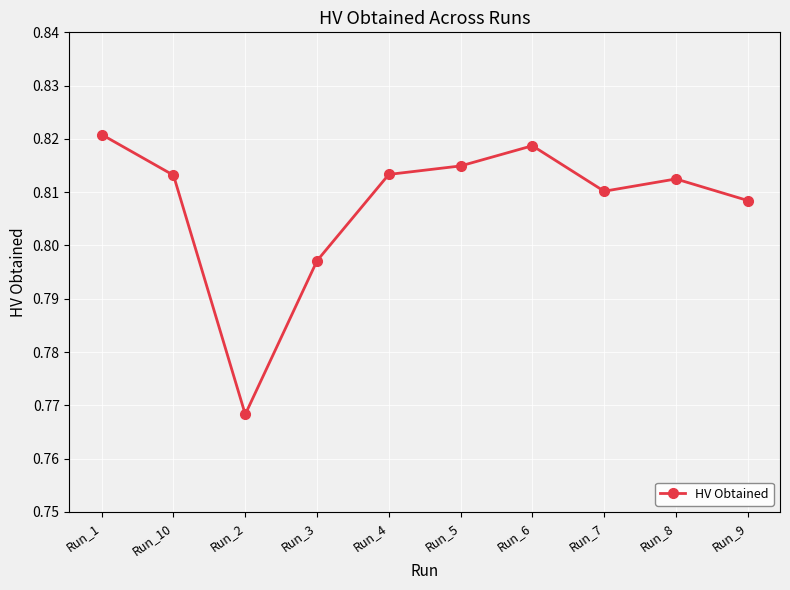

What is the sum of the values at Run_8 and Run_6?

1.6